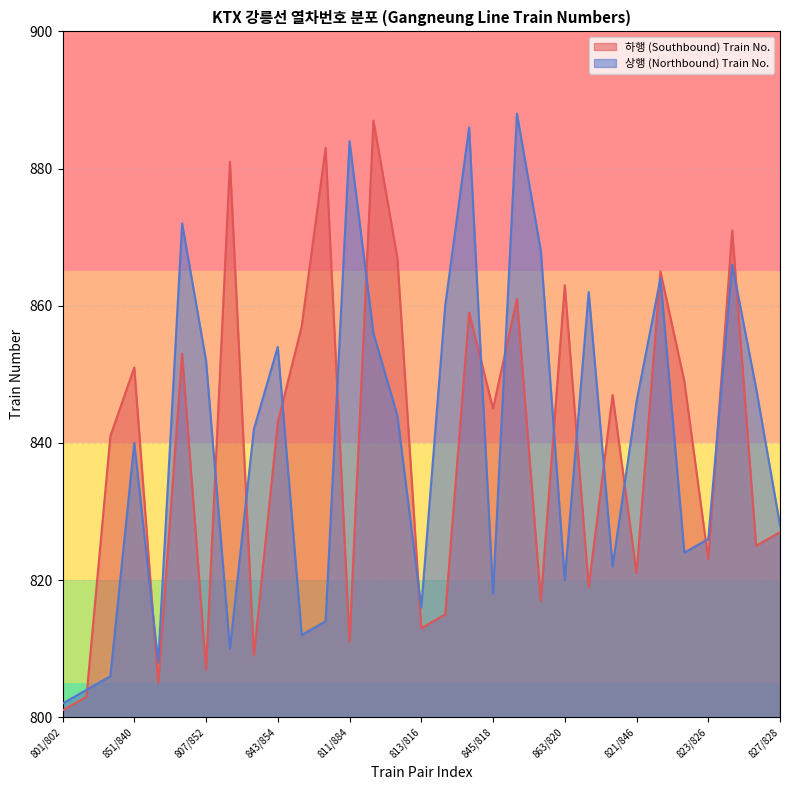

True or false: 상행 (Northbound) Train No. has a value of 818 at 845/818.

True